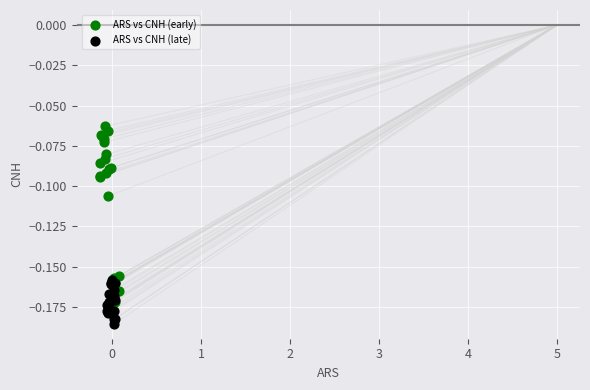

What are all the series names shown in the legend?

ARS vs CNH (early), ARS vs CNH (late)